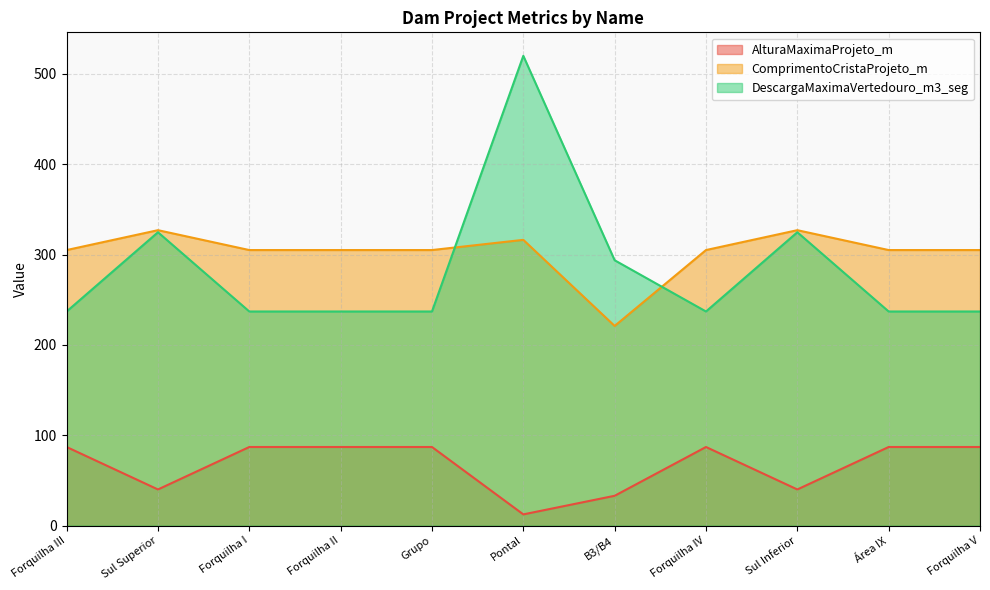

Which series changed the most between Forquilha I and Área IX?

AlturaMaximaProjeto_m